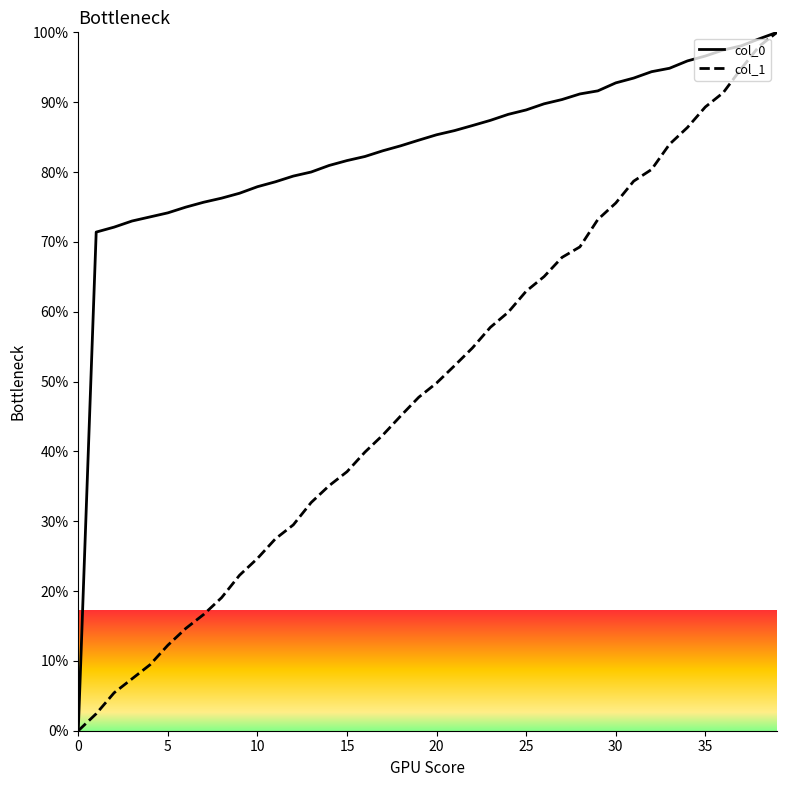

Which series has the largest total across all categories?

col_0